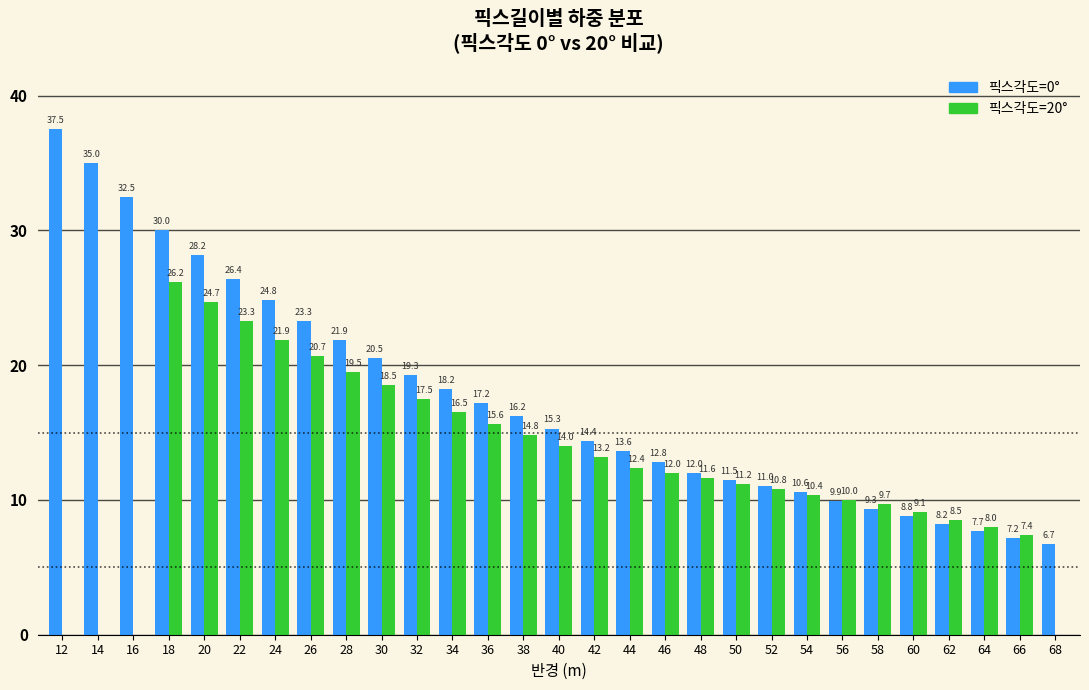

Reading right to left, what are all the values shown in this chart?

픽스각도=0: 6.7	7.2	7.7	8.2	8.8	9.3	9.9	10.6	11.0	11.5	12.0	12.8	13.6	14.4	15.3	16.2	17.2	18.2	19.3	20.5	21.9	23.3	24.8	26.4	28.2	30.0	32.5	35.0	37.5
픽스각도=20: 0.0	7.4	8.0	8.5	9.1	9.7	10.0	10.4	10.8	11.2	11.6	12.0	12.4	13.2	14.0	14.8	15.6	16.5	17.5	18.5	19.5	20.7	21.9	23.3	24.7	26.2	0.0	0.0	0.0